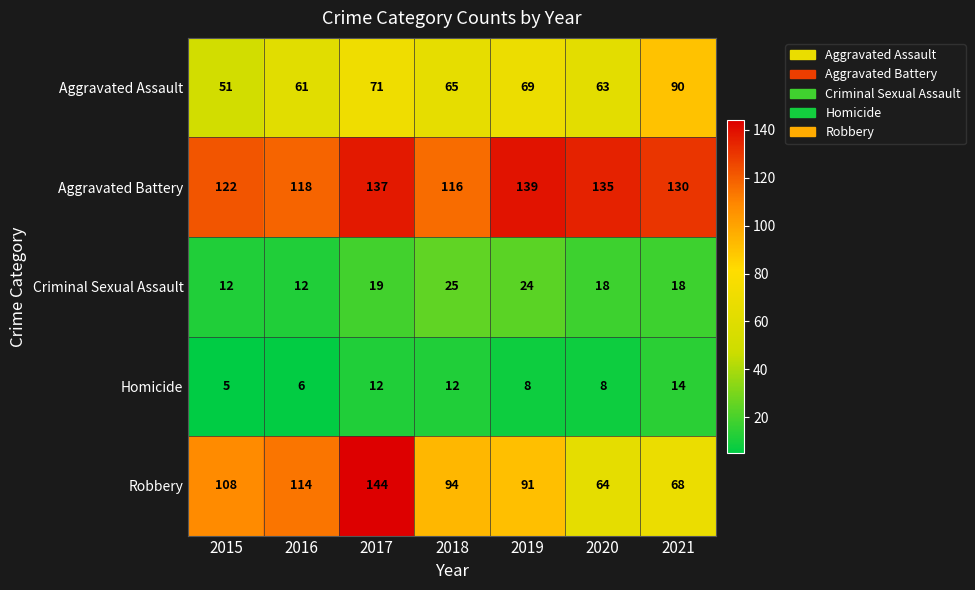

What is the spread (max minus min) of values at 2018?

104